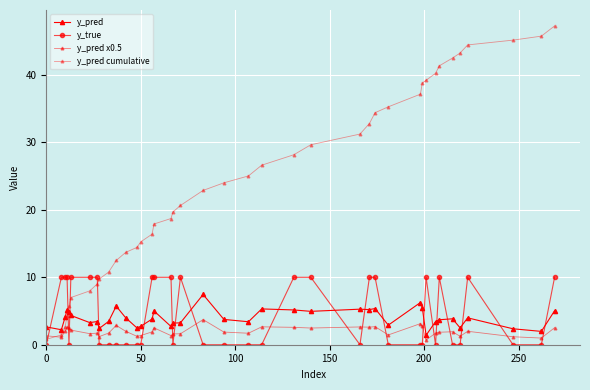

What is the highest value of the y_pred cumulative series?

47.3